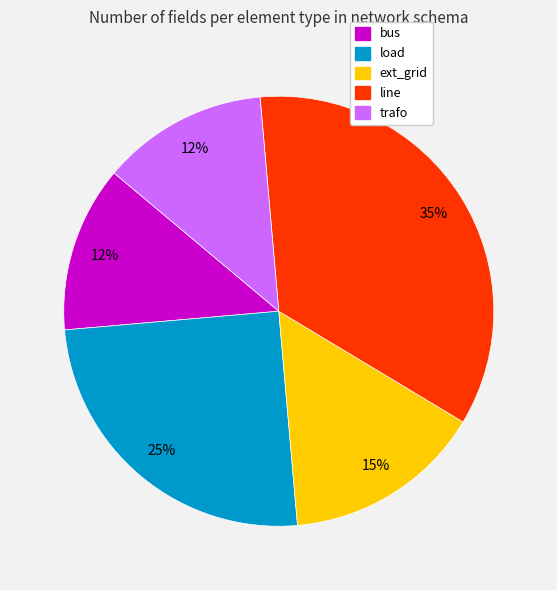

Is it true that bus is 2% of the pie?

False